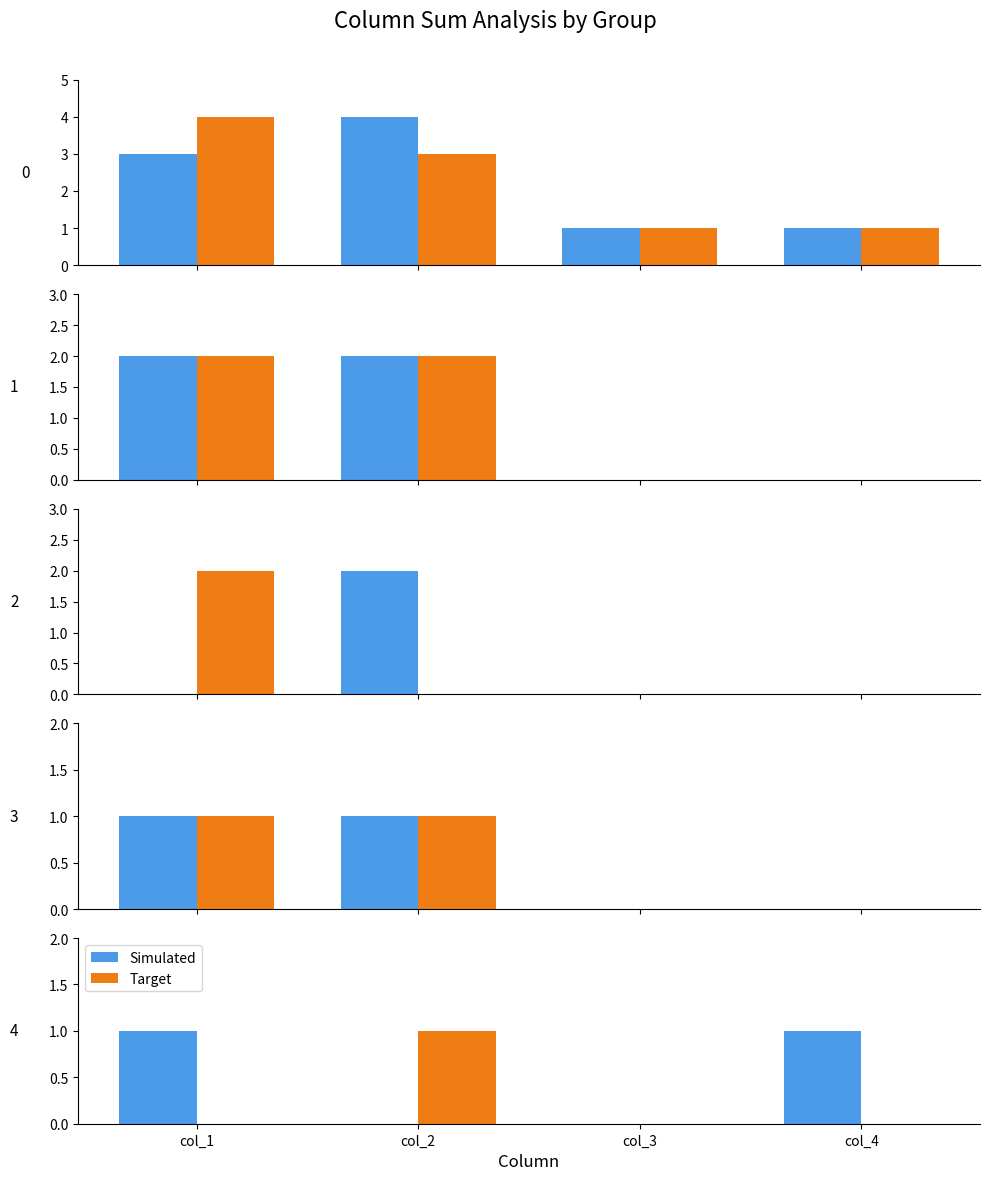

At col_2, list the series in order from largest to smallest.

Target, Simulated